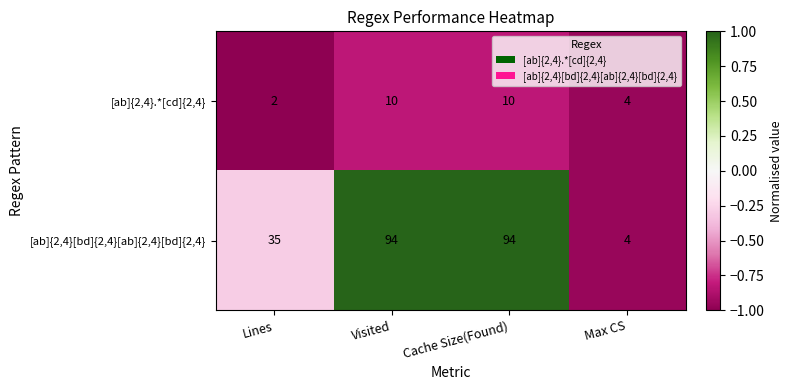

Which label corresponds to the smallest value in the chart?

Lines